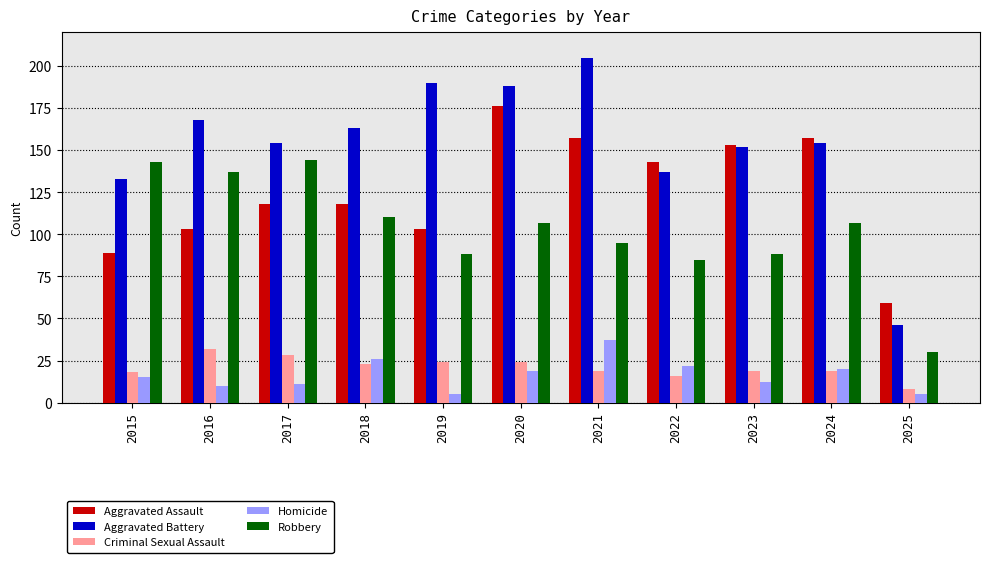

What is the average value of the Aggravated Assault series?

125